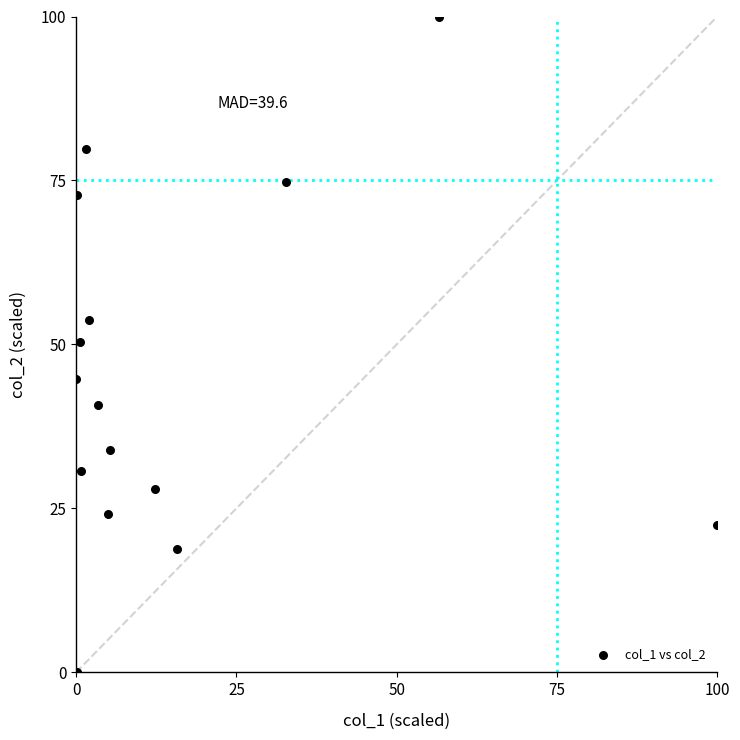

What is the range of X values (max minus min)?

100.0